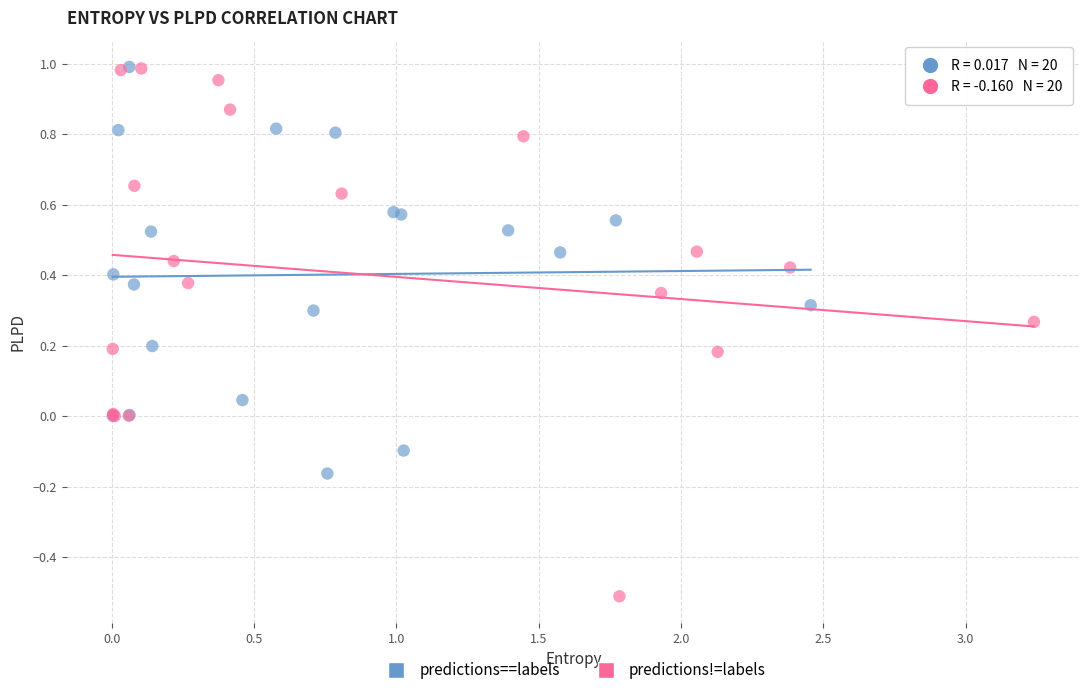

What are all the series names shown in the legend?

predictions==labels, predictions!=labels